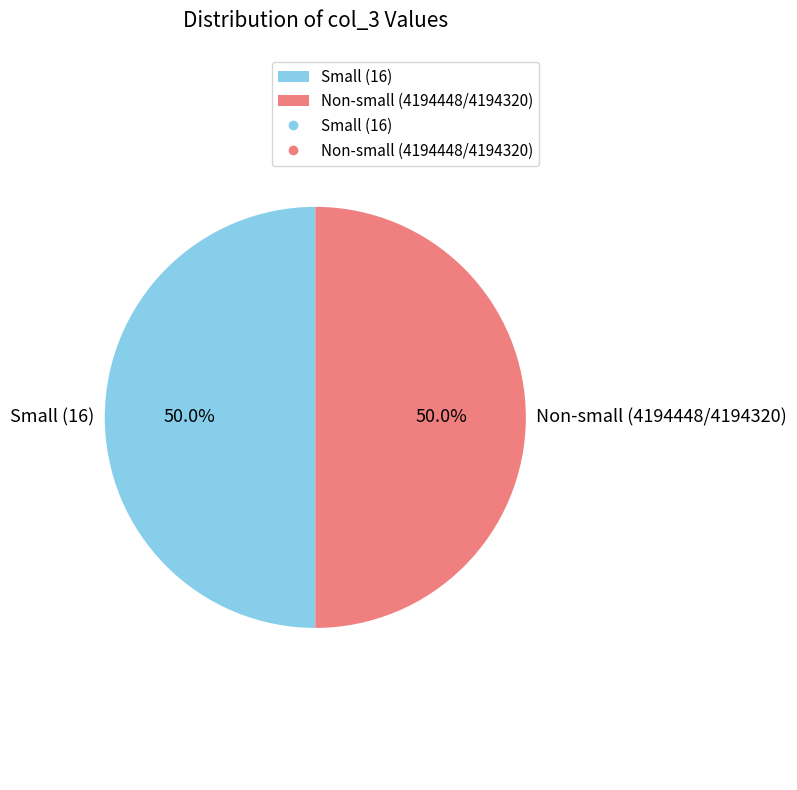

What is the total percentage of Non-small (4194448/4194320) and Small (16)?

100.0%